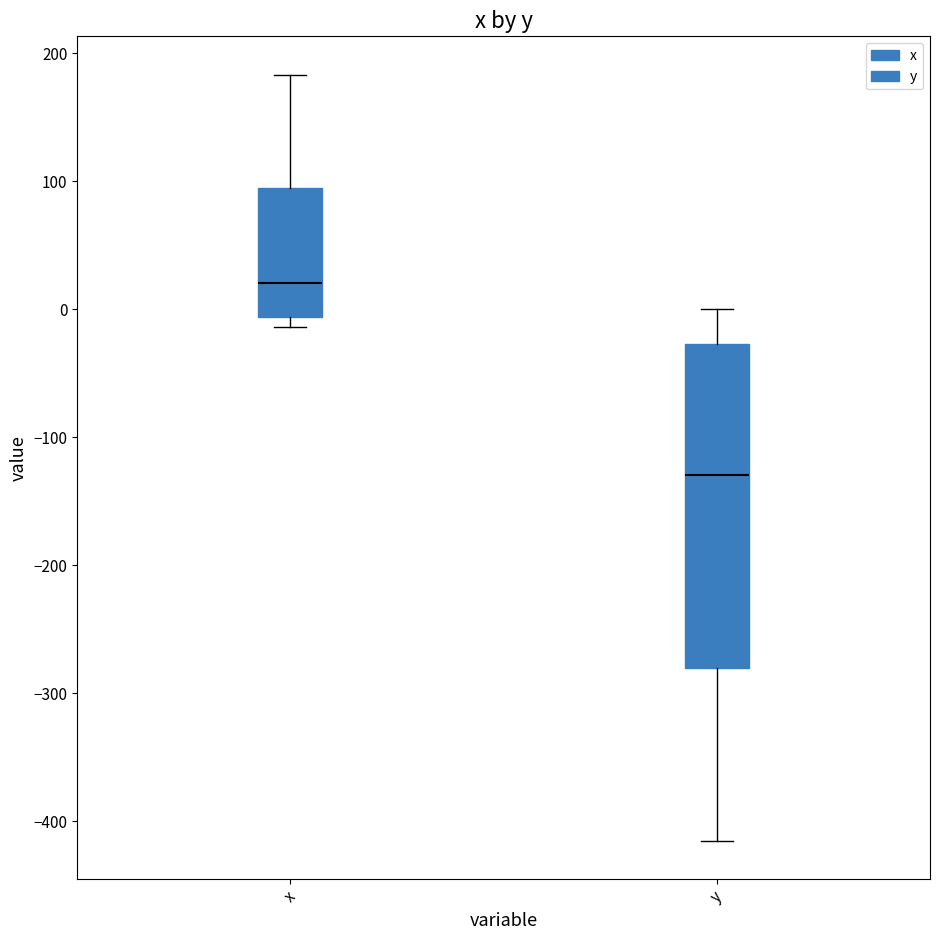

Comparing the boxes themselves (not the whiskers), which one is the tallest?

y